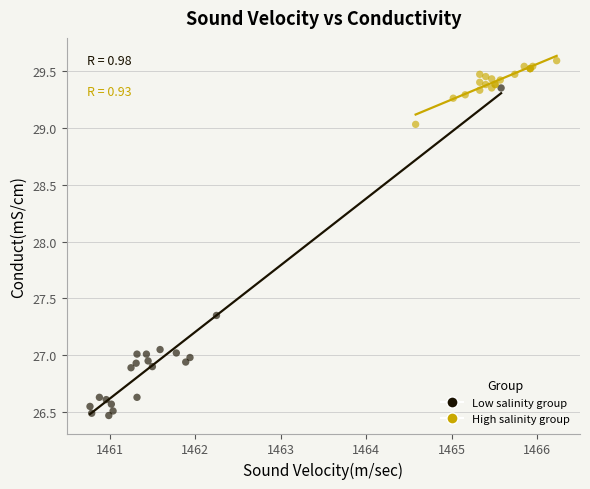

Which series has the largest Y range (max minus min)?

Low salinity group